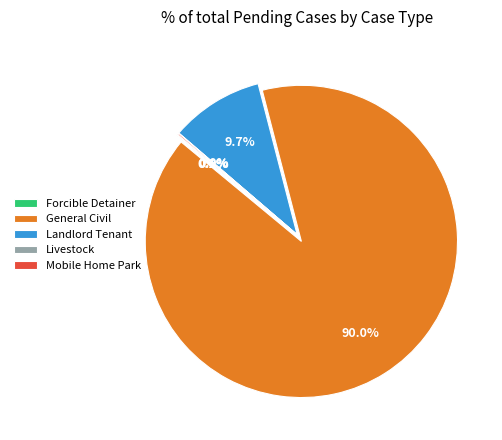

To the nearest percent, what is the difference between the Landlord Tenant and General Civil slice percentages?

80%